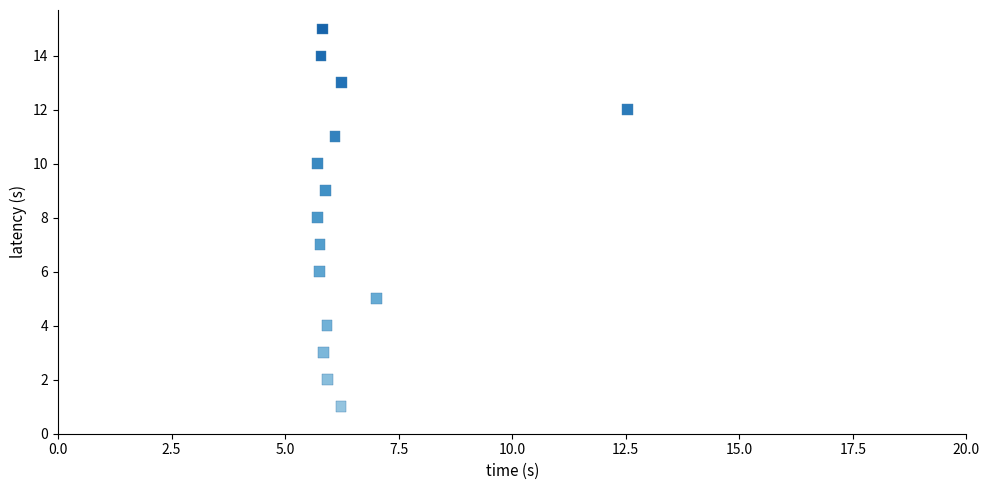

What is the range of Y values (max minus min)?

14